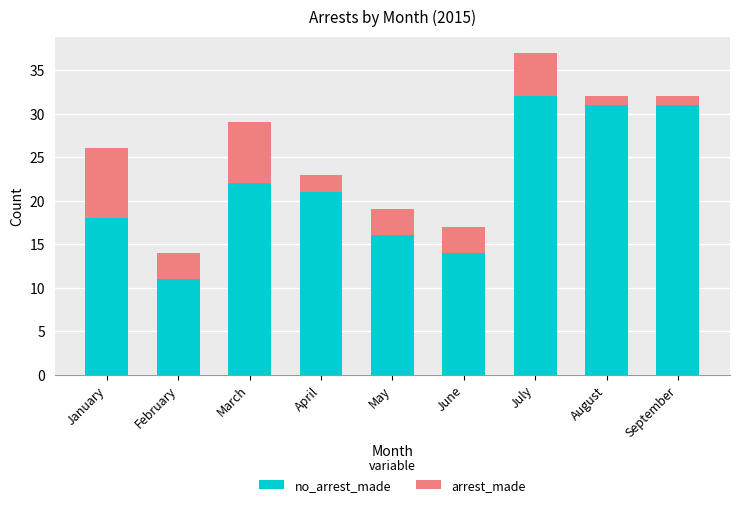

At which category is the sum across all series the highest?

July